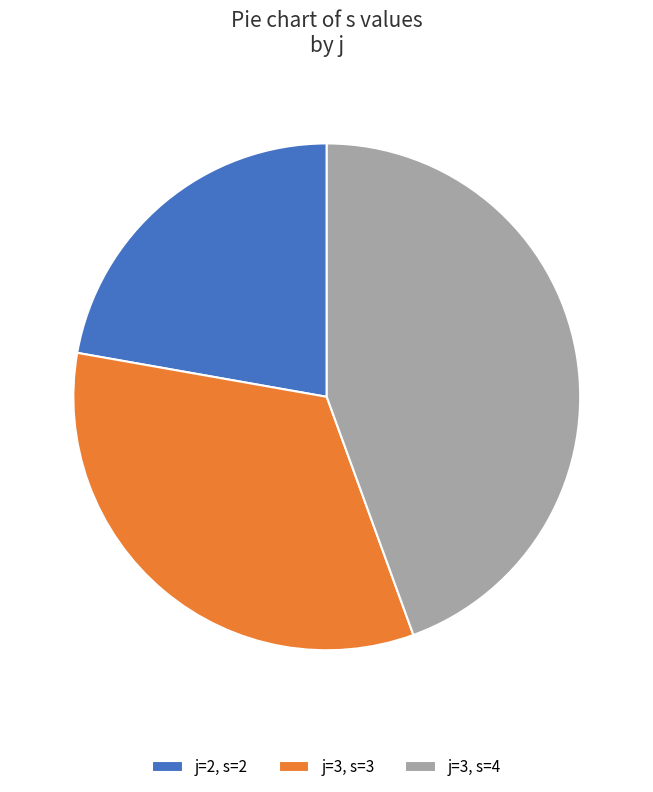

Rank the categories by value from highest to lowest.

j=3, s=4, j=3, s=3, j=2, s=2